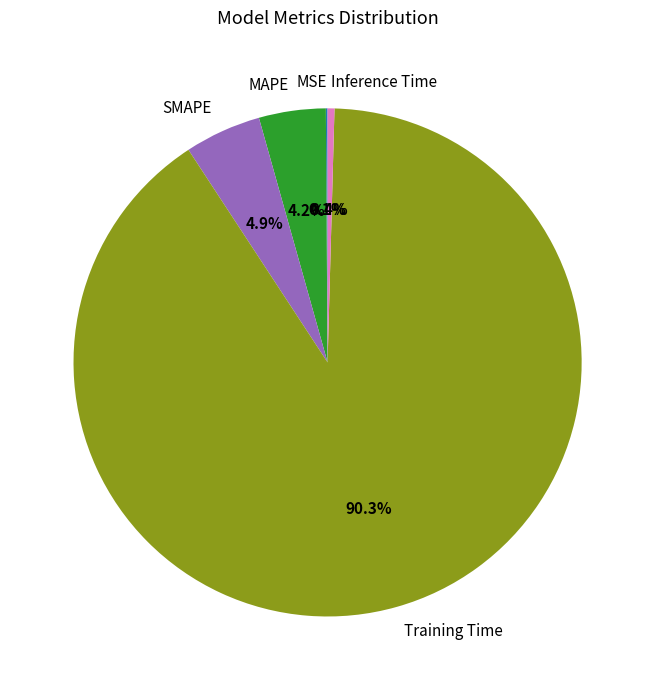

Which category has the biggest portion of the pie?

Training Time